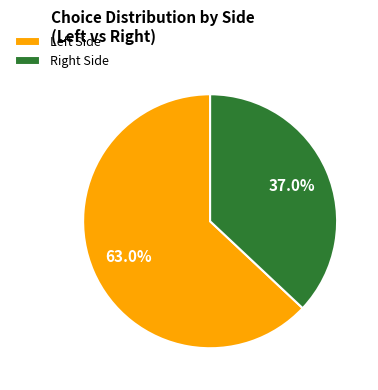

Rank the categories by value from lowest to highest.

Right Side, Left Side